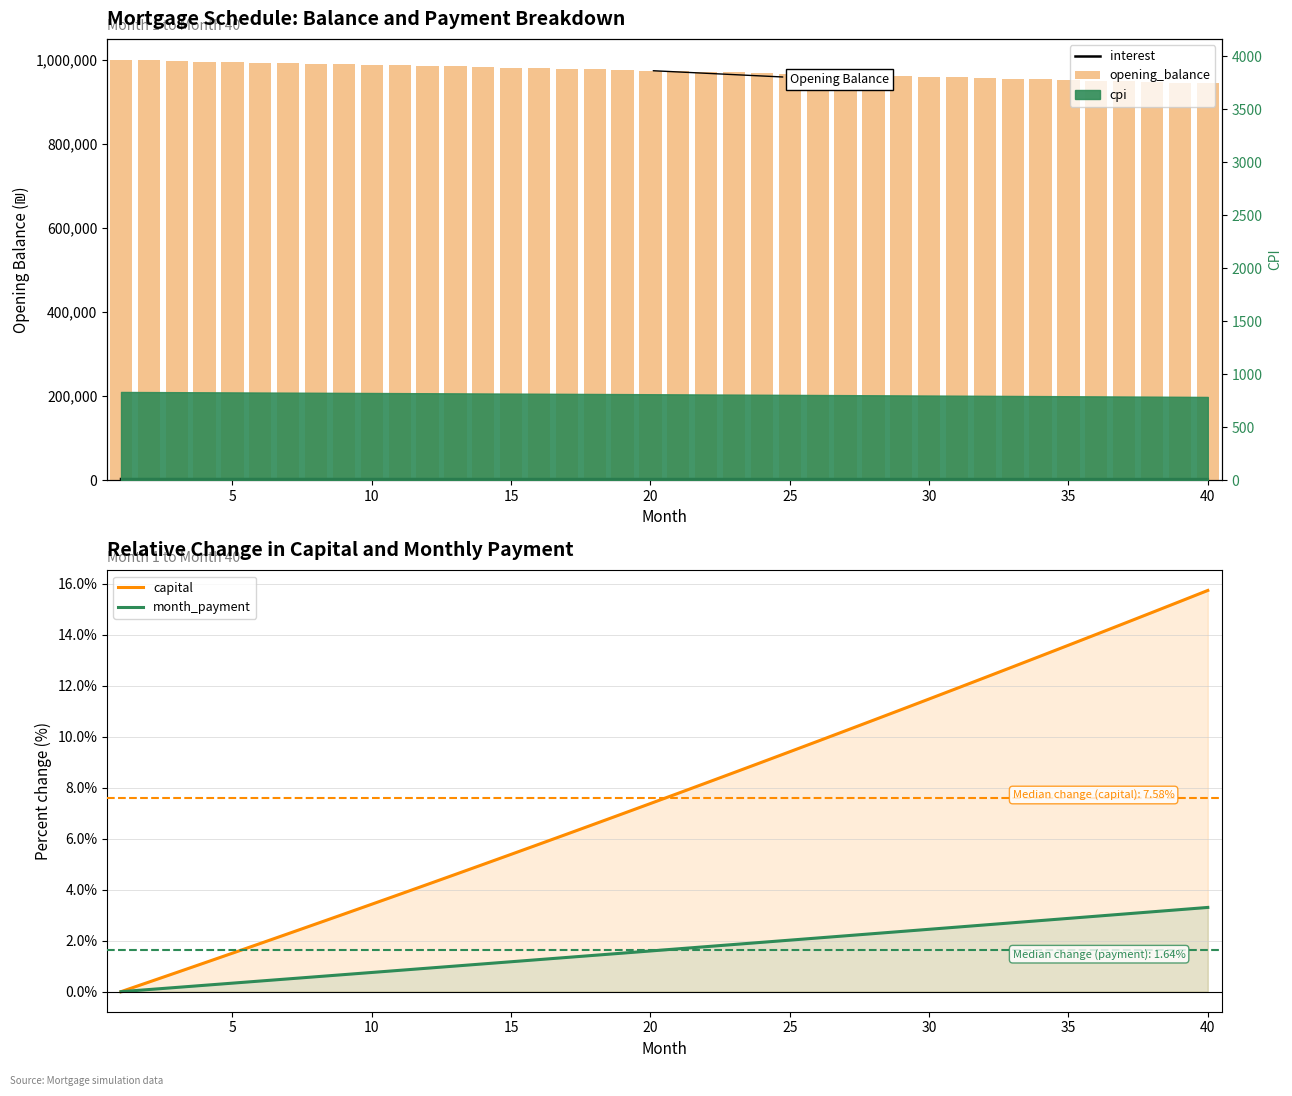

True or false: capital has a value of 15.8 at 30.

False